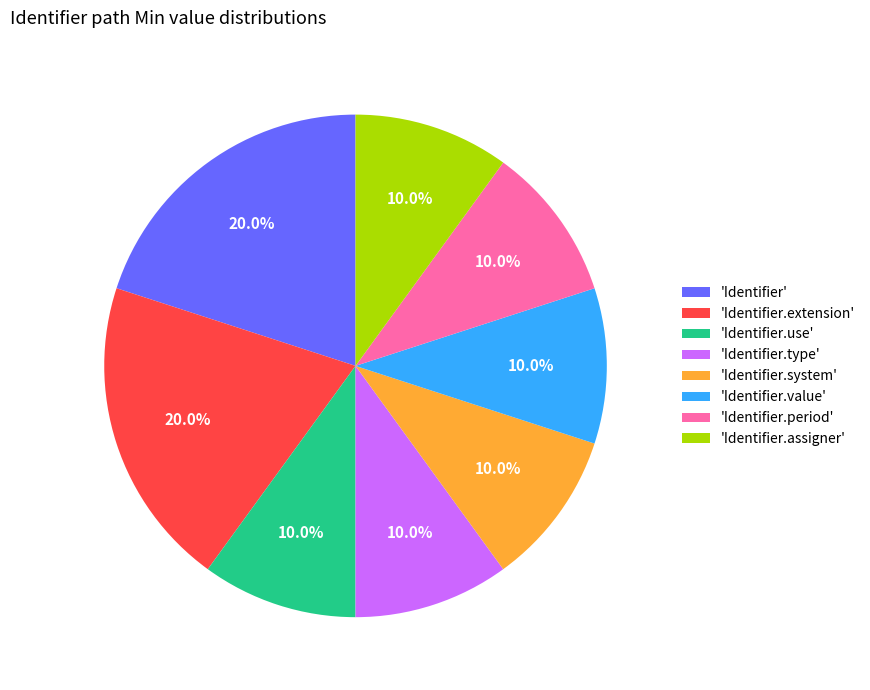

Do 'Identifier.use' and 'Identifier.system' together represent more than half of the pie?

No